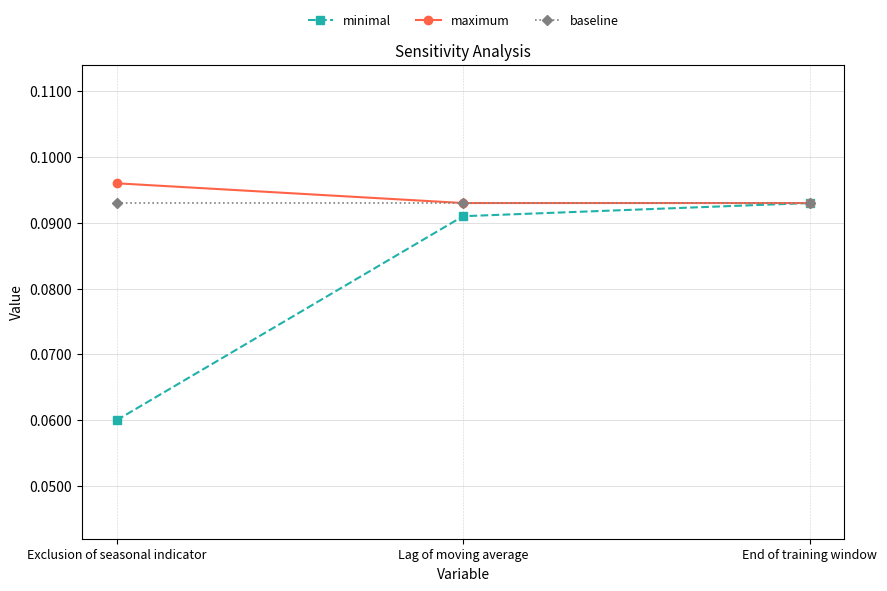

At which label is minimal closest to 0?

Exclusion of seasonal indicator